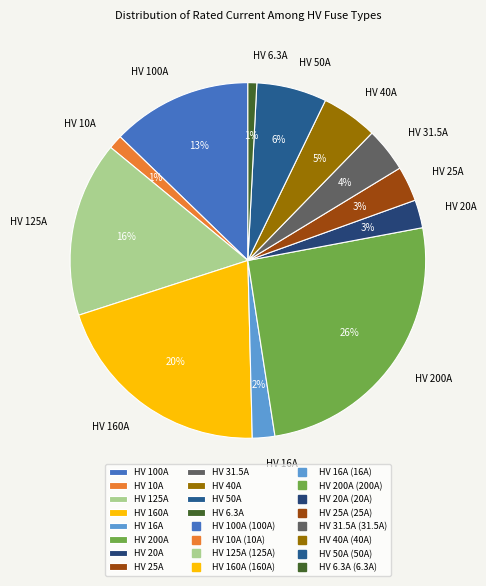

What is the largest slice in the pie chart?

HV 200A